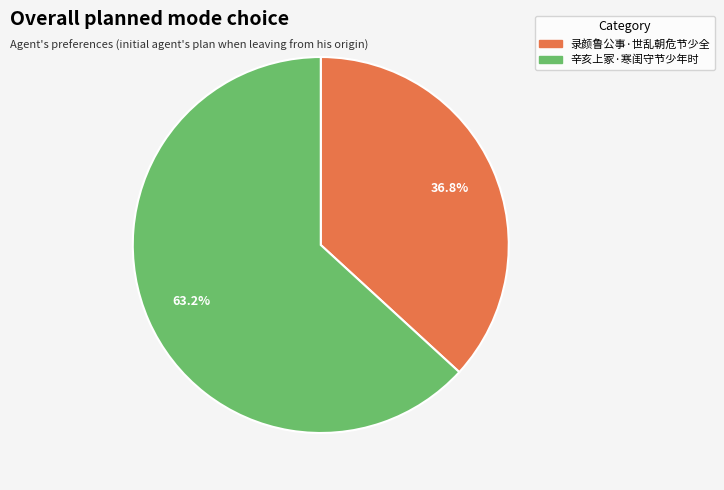

Is the sum of 辛亥上冢·寒闺守节少年时 and 录颜鲁公事·世乱朝危节少全 greater than half?

Yes